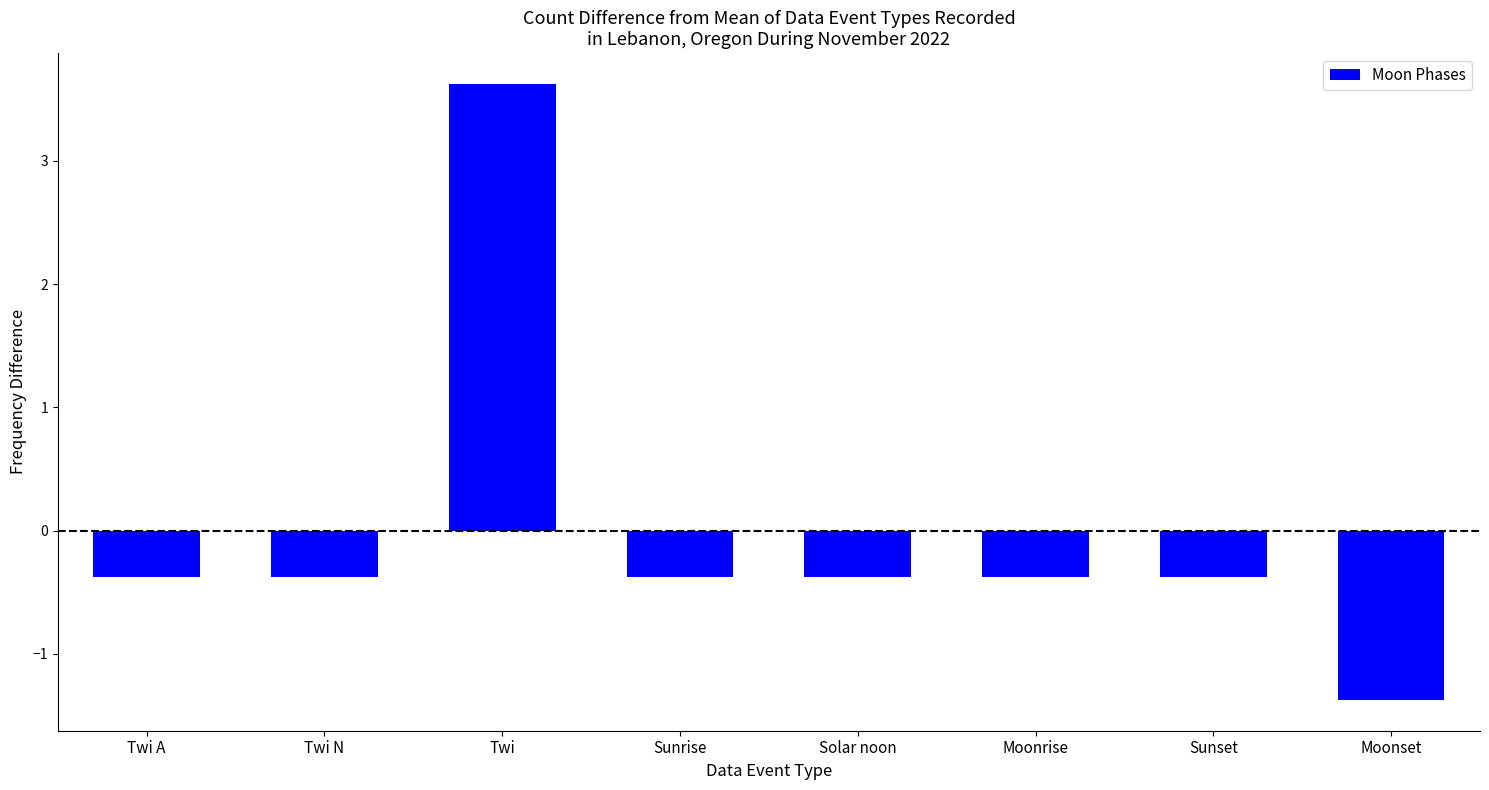

What is the change in value from Twi to Sunrise?

-4.0